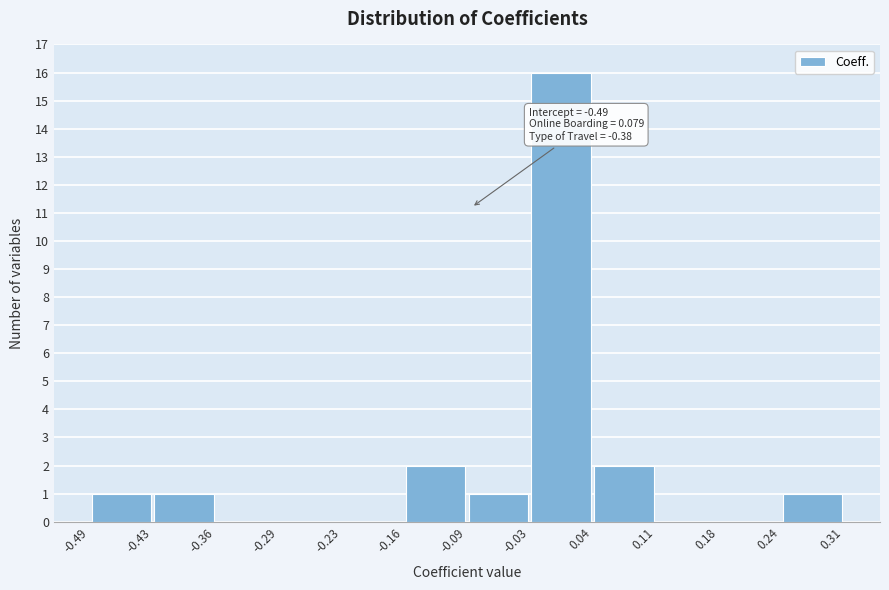

Over which range of the x-axis is the bar tallest?

-0.03 to 0.04